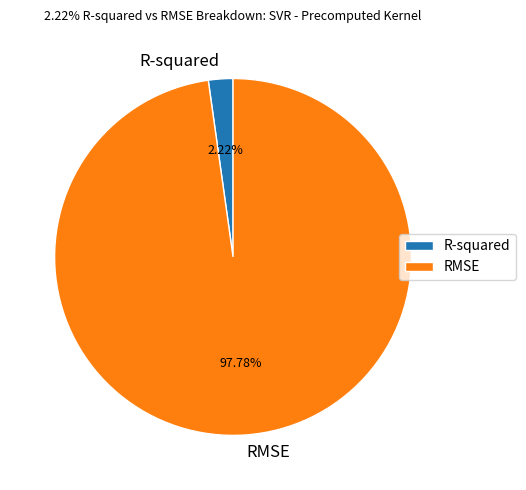

What is the majority slice?

RMSE